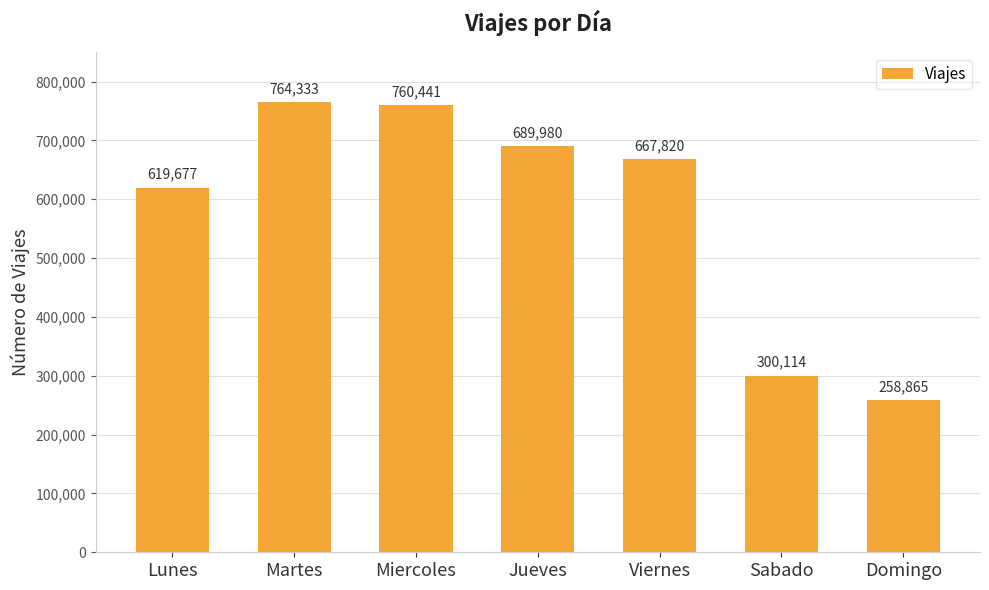

Reading left to right, transcribe all the data shown in this chart.

Lunes=619677	Martes=764333	Miercoles=760441	Jueves=689980	Viernes=667820	Sabado=300114	Domingo=258865